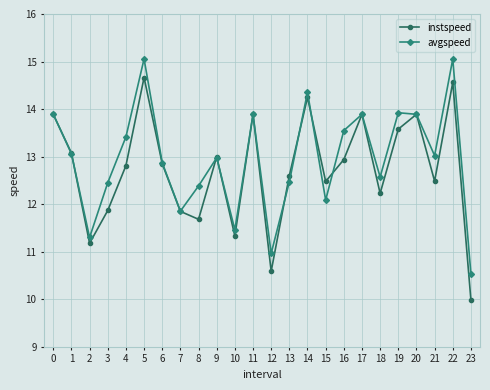

How many values in the instspeed series exceed 12?

17